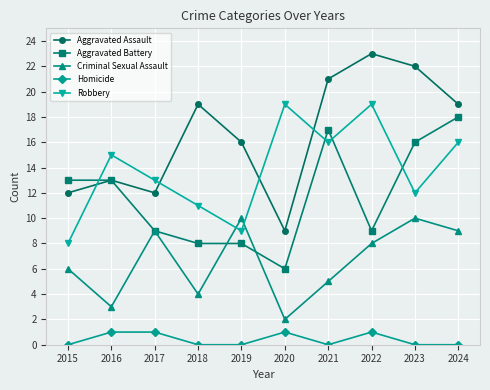

True or false: Criminal Sexual Assault has more than 1 points higher than both neighbors.

True